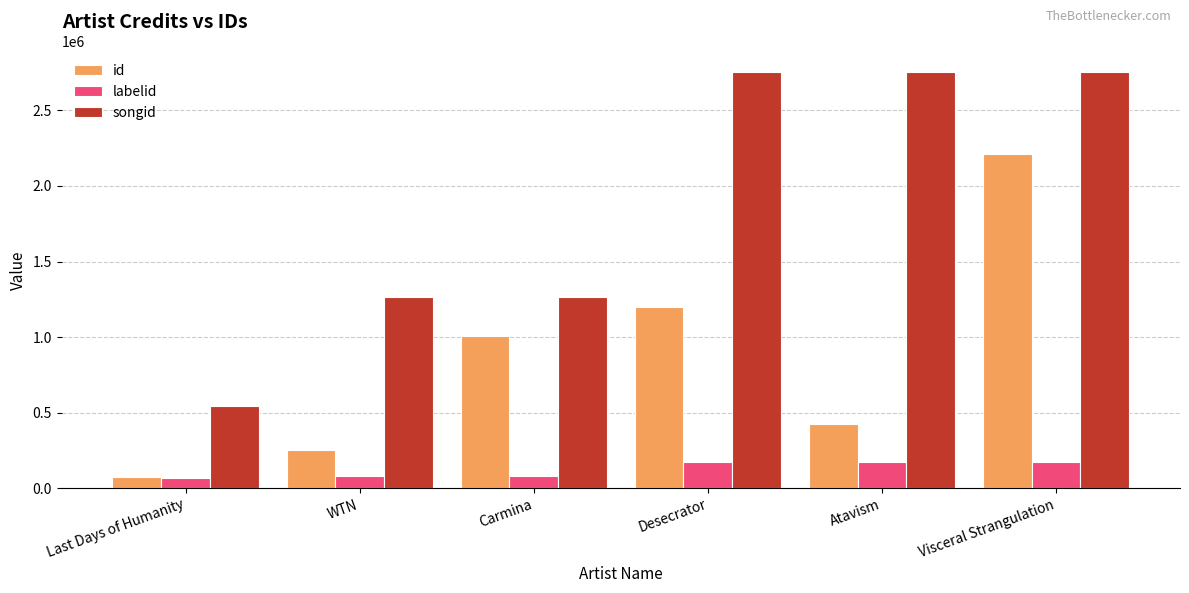

How many bars are there in each group?

3